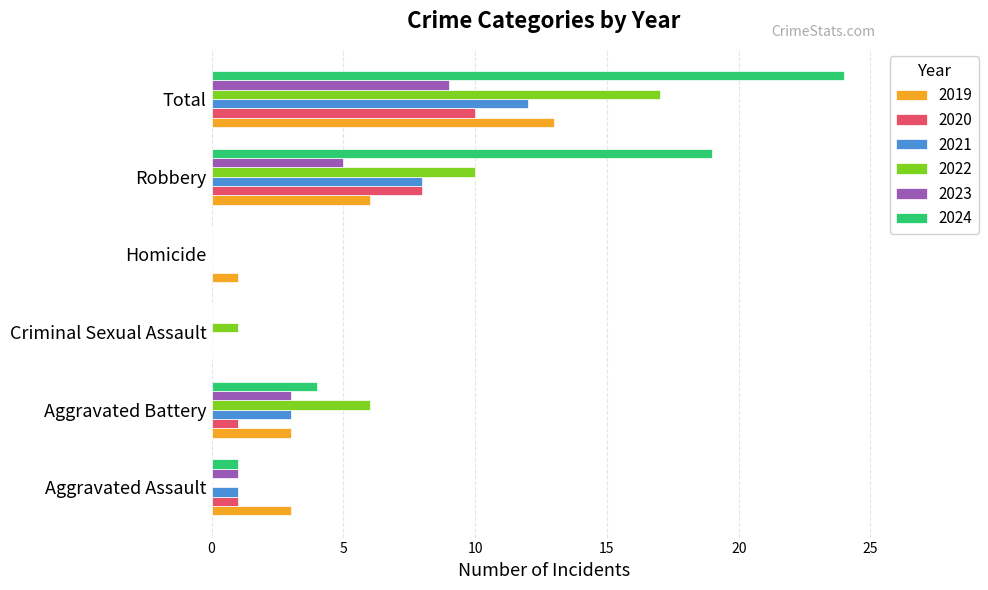

At which category is the sum across all series the highest?

Total